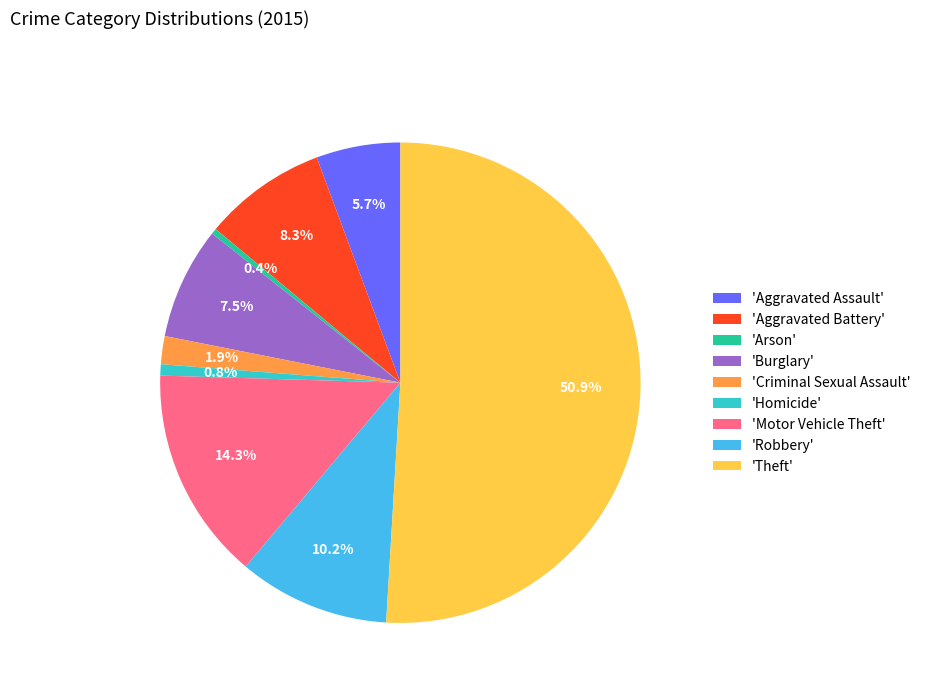

Count the number of slices in the pie.

9